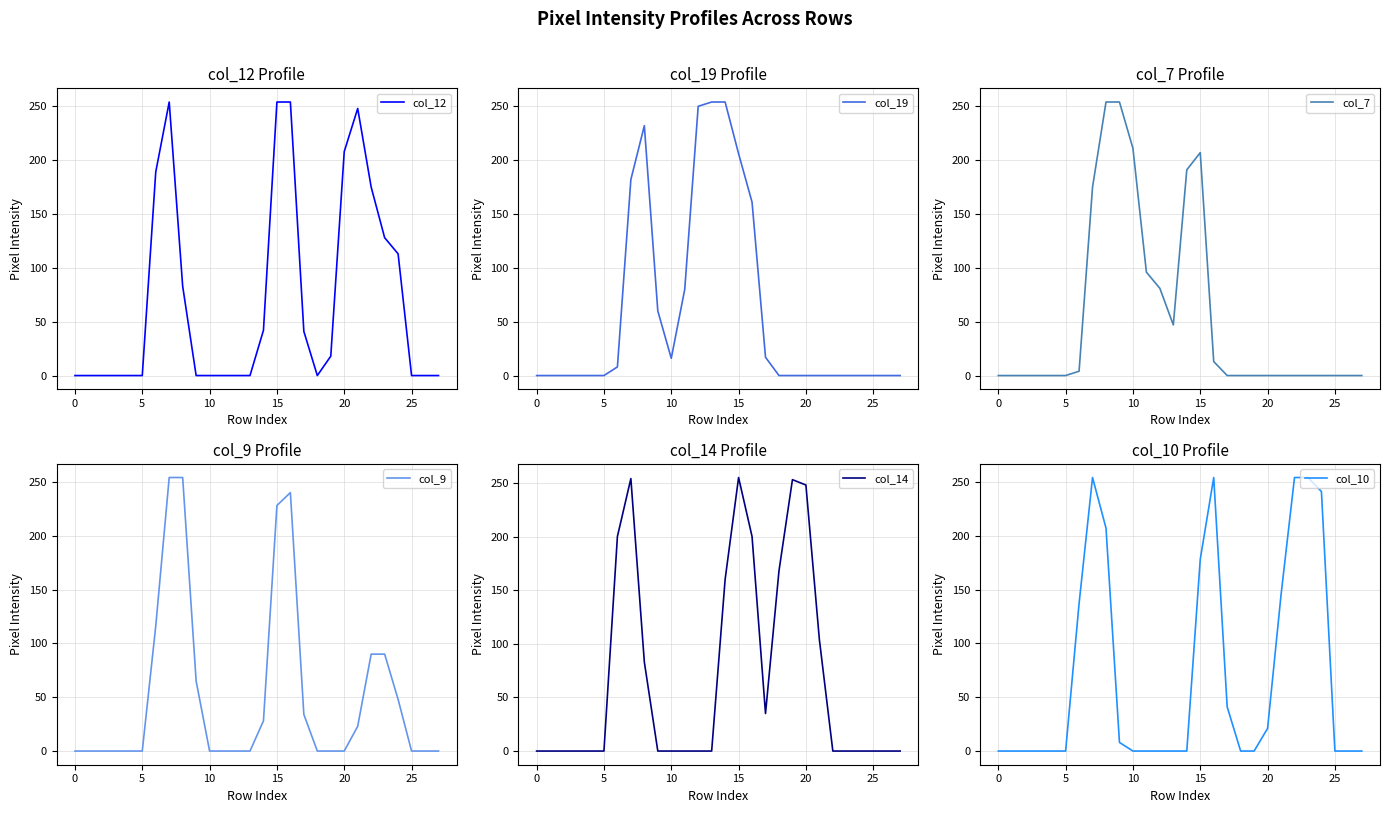

The col_12 series shows 83 at 8. True or false?

True